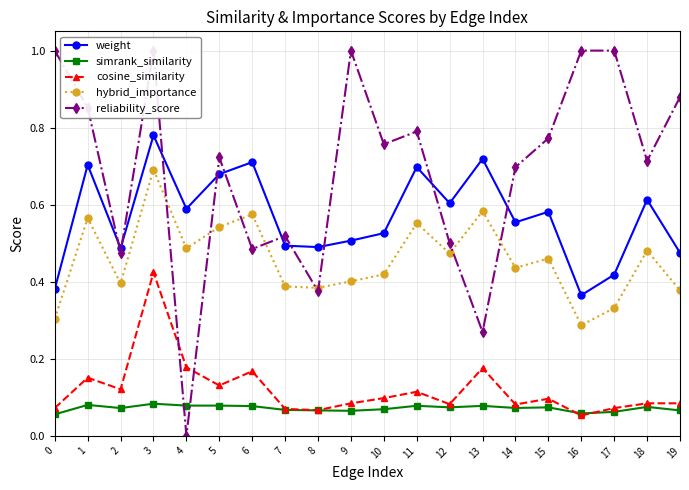

How many series are shown in this chart?

5